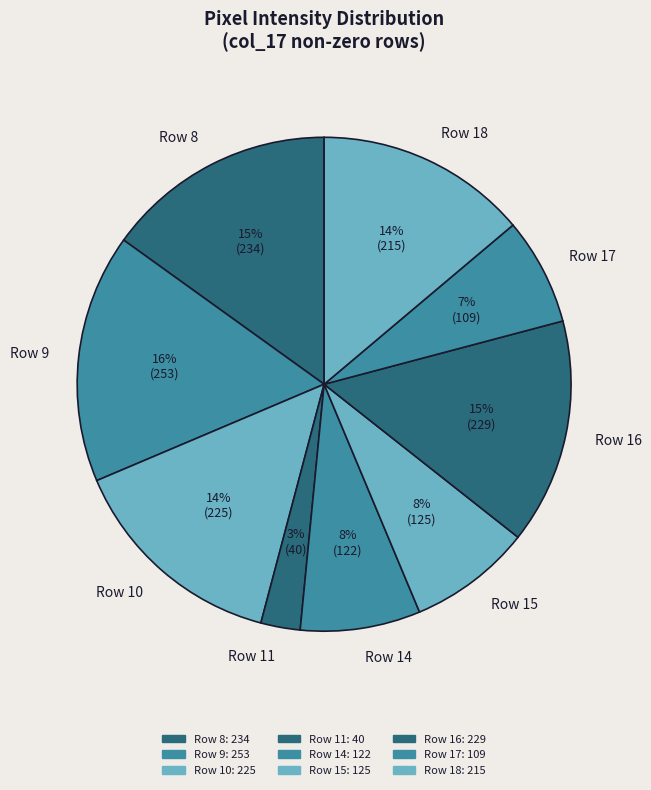

Which slice is the largest?

Row 9